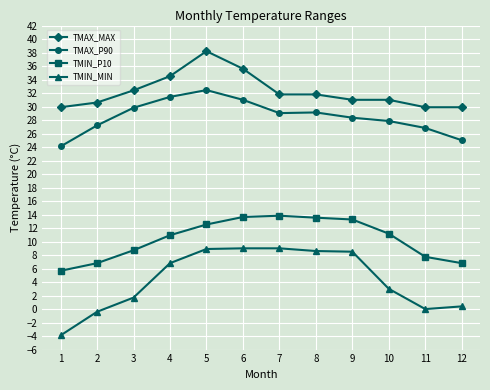

True or false: TMIN_P10 has more than 0 interior local peaks.

True